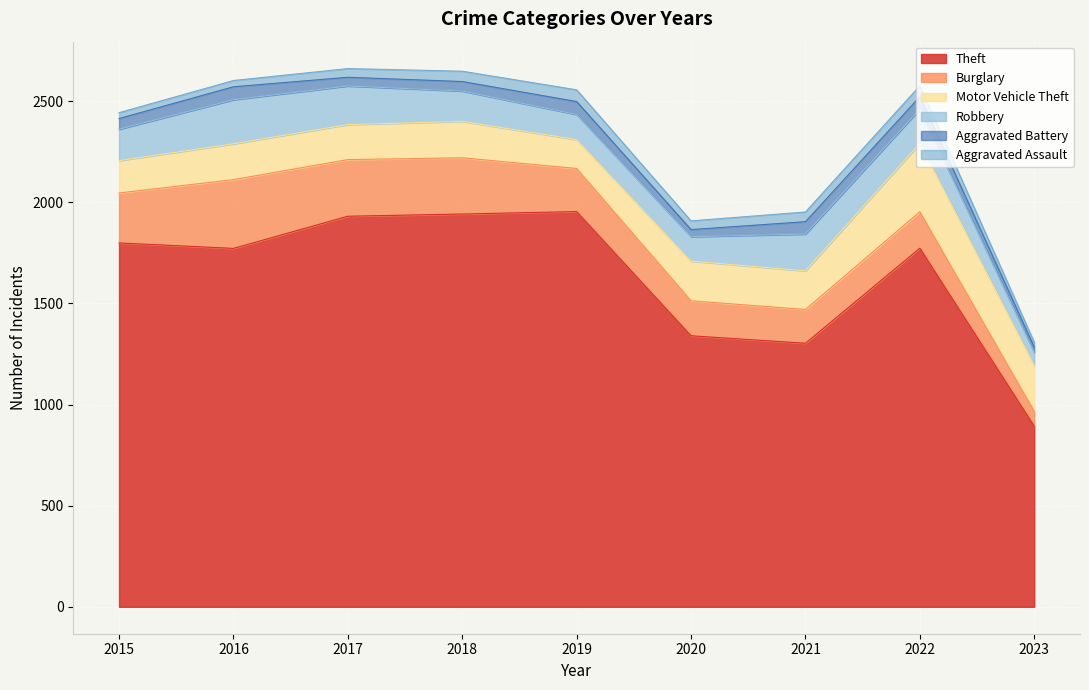

What is the total value across all series at 2021?

1952